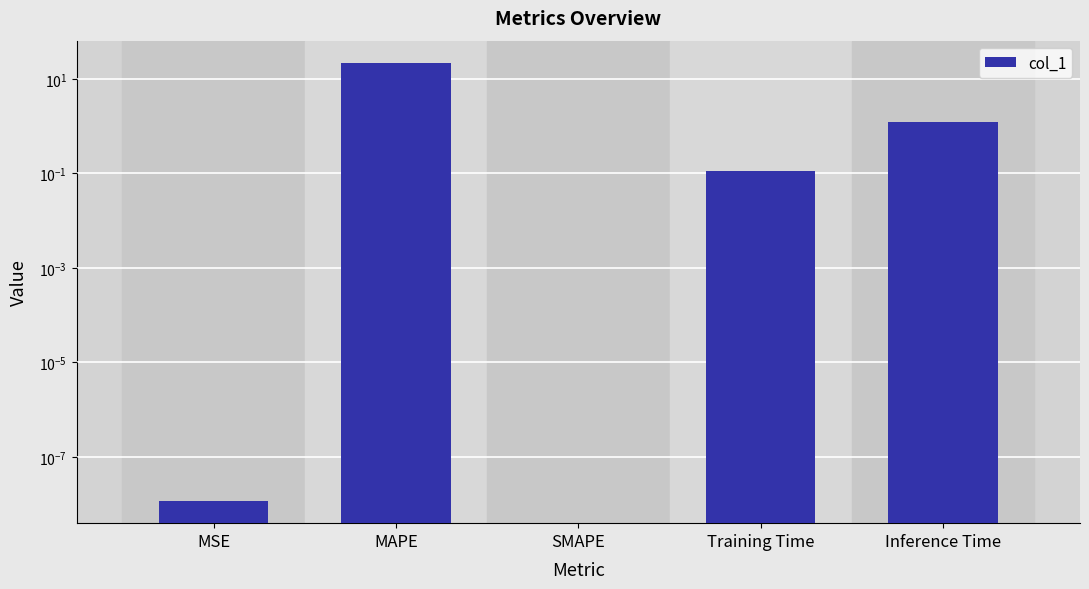

What position from the right is SMAPE?

3